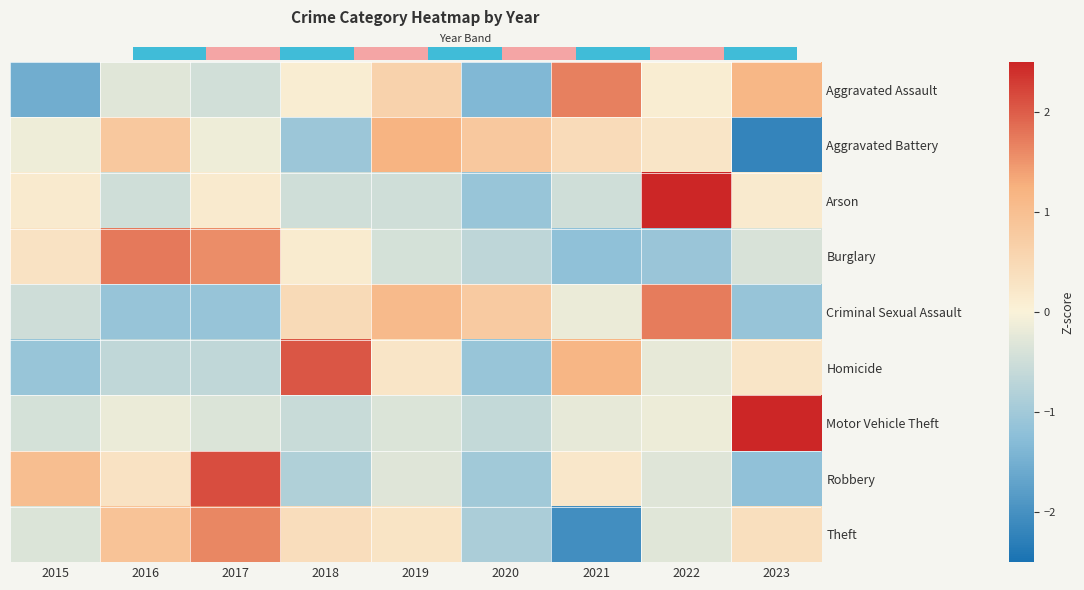

Reading right to left, extract all data points from this chart.

Aggravated Assault: 2023=1.2	2022=0.1	2021=1.7	2020=-1.3	2019=0.6	2018=0.1	2017=-0.5	2016=-0.3	2015=-1.5
Aggravated Battery: 2023=-2.2	2022=0.3	2021=0.4	2020=0.8	2019=1.2	2018=-1.1	2017=-0.1	2016=0.8	2015=-0.1
Arson: 2023=0.1	2022=2.6	2021=-0.5	2020=-1.1	2019=-0.5	2018=-0.5	2017=0.1	2016=-0.5	2015=0.1
Burglary: 2023=-0.4	2022=-1.1	2021=-1.2	2020=-0.7	2019=-0.4	2018=0.1	2017=1.6	2016=1.7	2015=0.3
Criminal Sexual Assault: 2023=-1.1	2022=1.7	2021=-0.2	2020=0.8	2019=1.1	2018=0.5	2017=-1.1	2016=-1.1	2015=-0.5
Homicide: 2023=0.3	2022=-0.2	2021=1.2	2020=-1.1	2019=0.3	2018=2.1	2017=-0.7	2016=-0.7	2015=-1.1
Motor Vehicle Theft: 2023=2.8	2022=-0.2	2021=-0.2	2020=-0.6	2019=-0.3	2018=-0.6	2017=-0.3	2016=-0.2	2015=-0.4
Robbery: 2023=-1.2	2022=-0.3	2021=0.2	2020=-1.0	2019=-0.3	2018=-0.8	2017=2.1	2016=0.3	2015=1.0
Theft: 2023=0.4	2022=-0.3	2021=-2.0	2020=-0.9	2019=0.3	2018=0.4	2017=1.6	2016=0.9	2015=-0.3